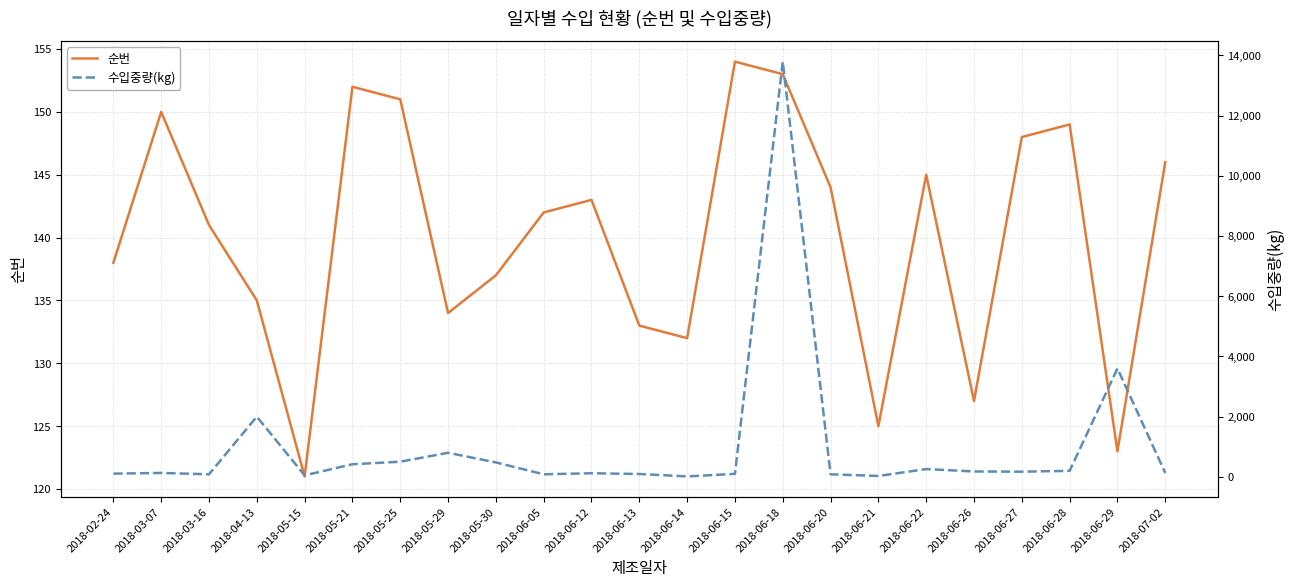

Reading left to right, transcribe all the data shown in this chart.

순번: 138	150	141	135	121	152	151	134	137	142	143	133	132	154	153	144	125	145	127	148	149	123	146
수입중량(kg): 108	130	86	2000	50	420	504	800	480	86	120	96	15	100	13790	86	30	259	180	173	200	3600	130